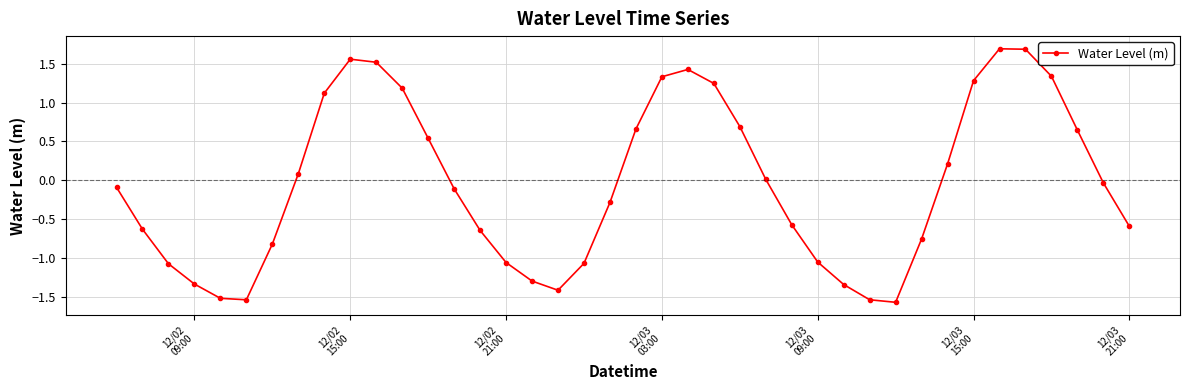

What is the maximum value shown in the chart?

1.7